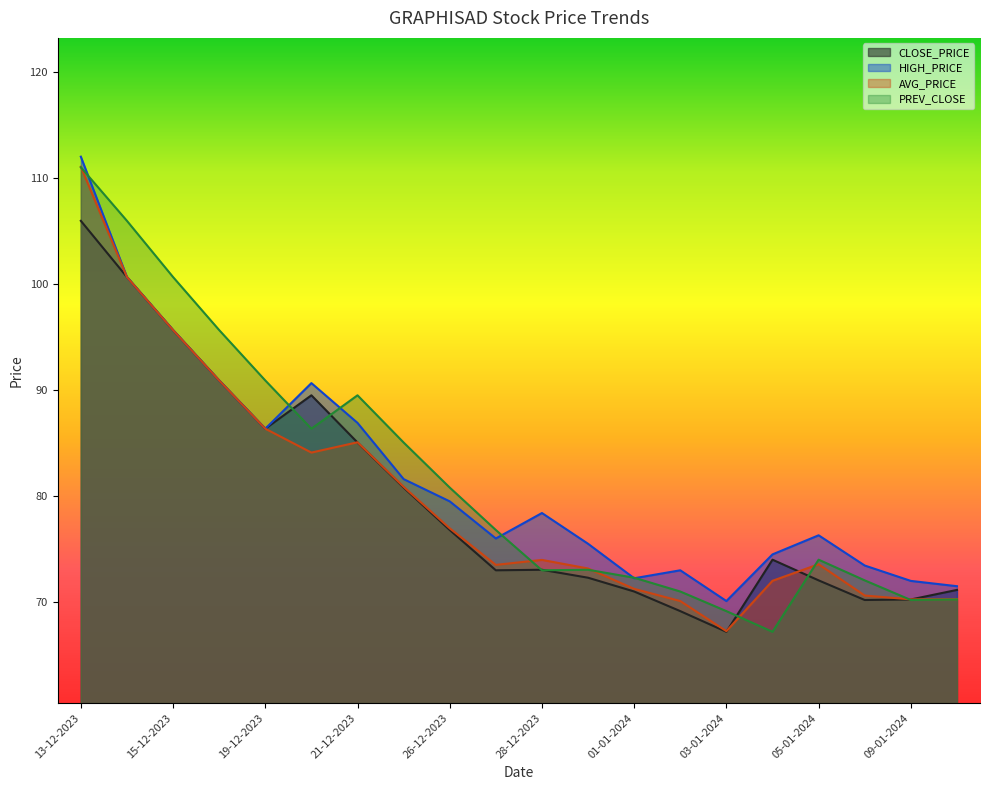

Between 20-12-2023 and 04-01-2024, which is larger?

20-12-2023